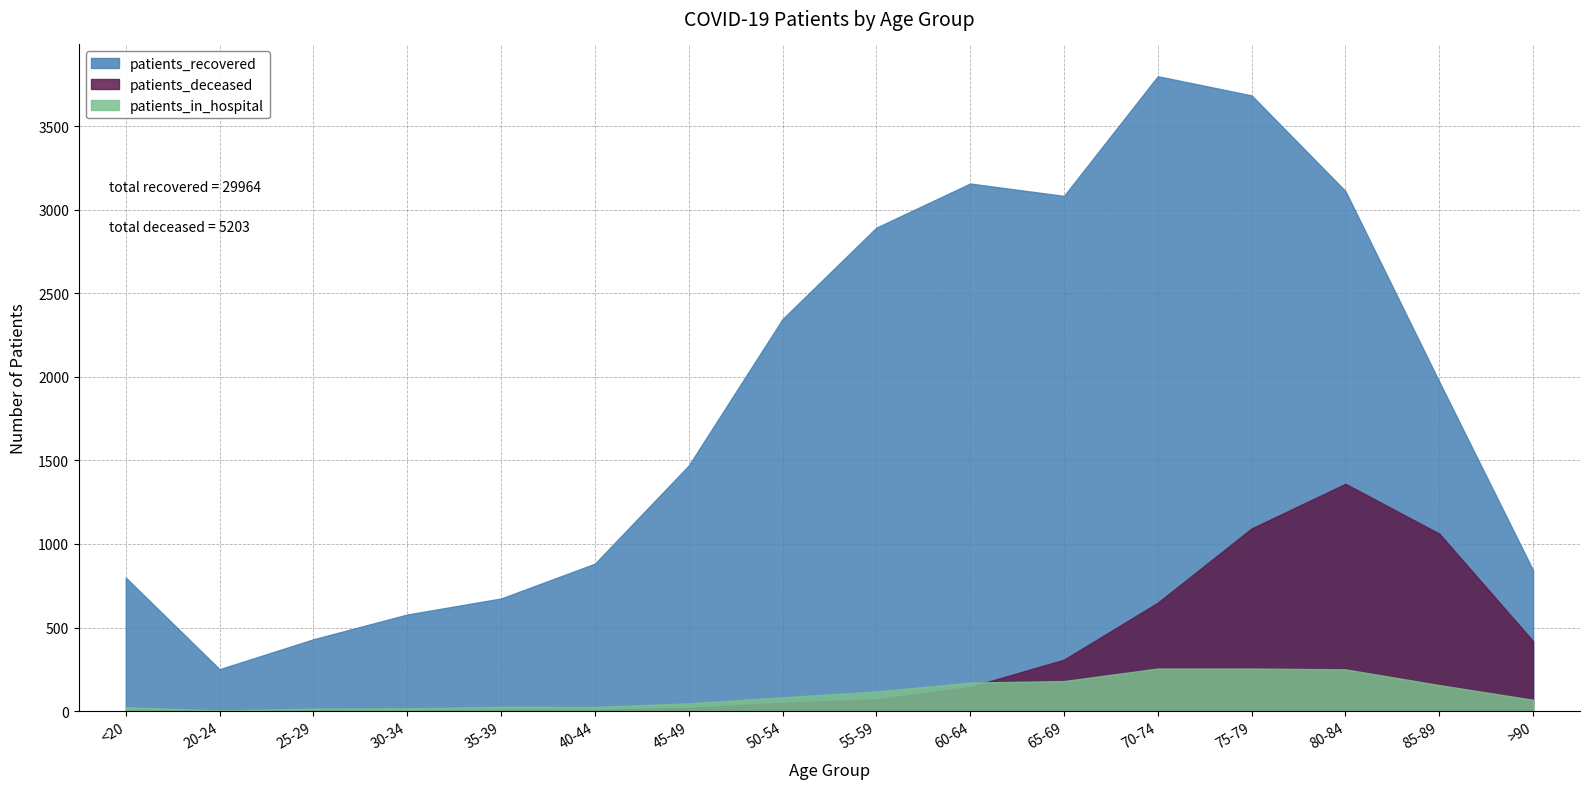

At which label is patients_deceased closest to 680?

70-74